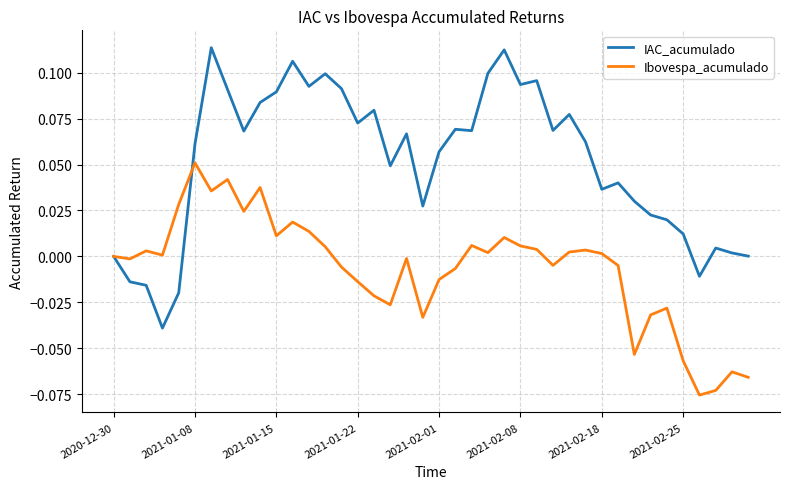

Which series has the largest total across all categories?

IAC_acumulado